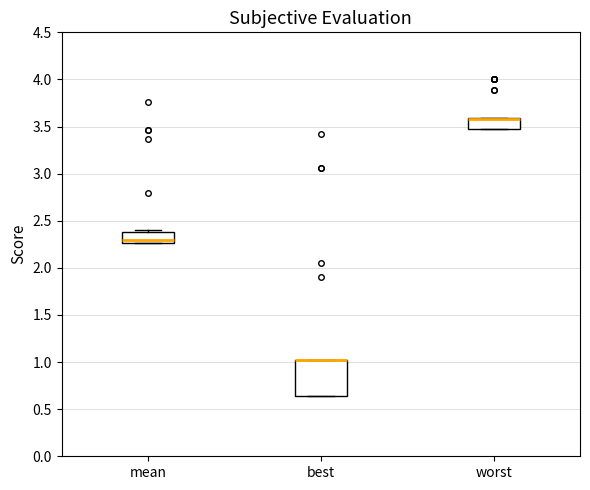

Reading left to right, transcribe this box plot: for each box, give where its median line is, the range the box spans, and where its two whiskers end, as read against the y-axis. The values are not printed on the chart, so give them approximately, as read against the axis.

mean: median 2.30, box 2.25 to 2.40, whiskers 2.25 to 2.40 (just above the box's upper edge)
best: median 1.00 (drawn on the box's upper edge), box 0.65 to 1.00, whiskers 0.65 to 1.00
worst: median 3.60 (drawn on the box's upper edge), box 3.45 to 3.60, whiskers 3.45 to 3.60